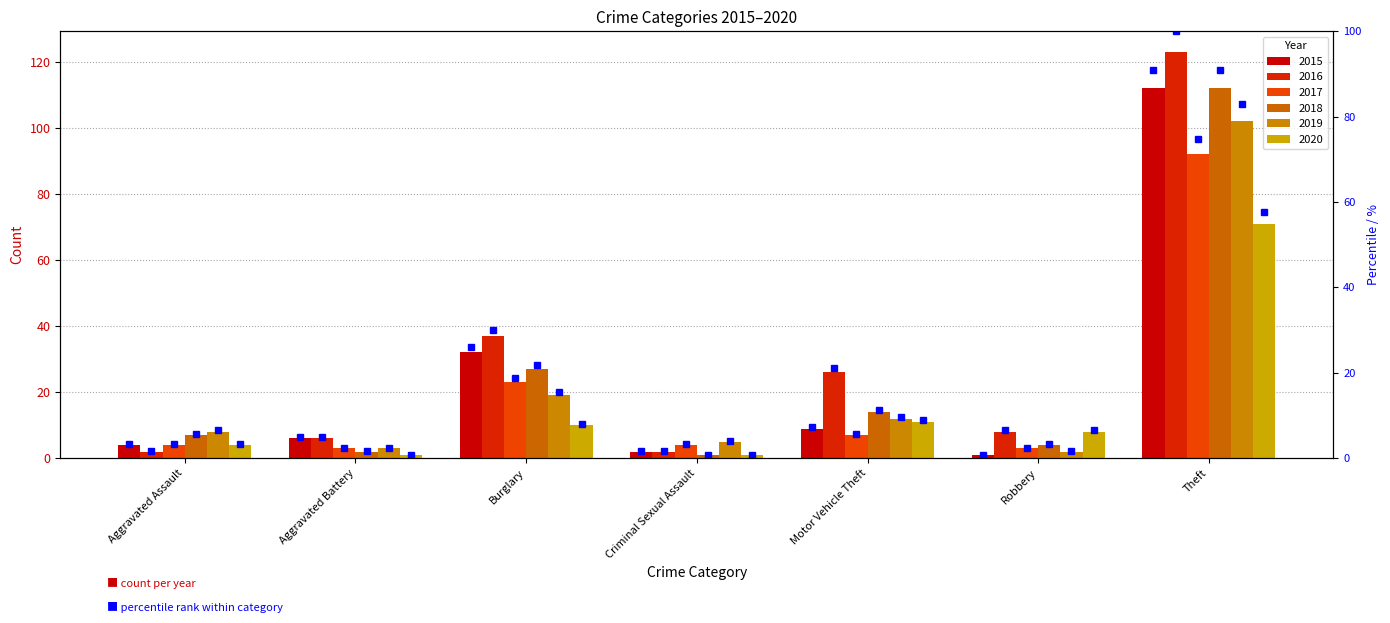

What is the difference between the maximum and minimum values in the 2015 series?

111